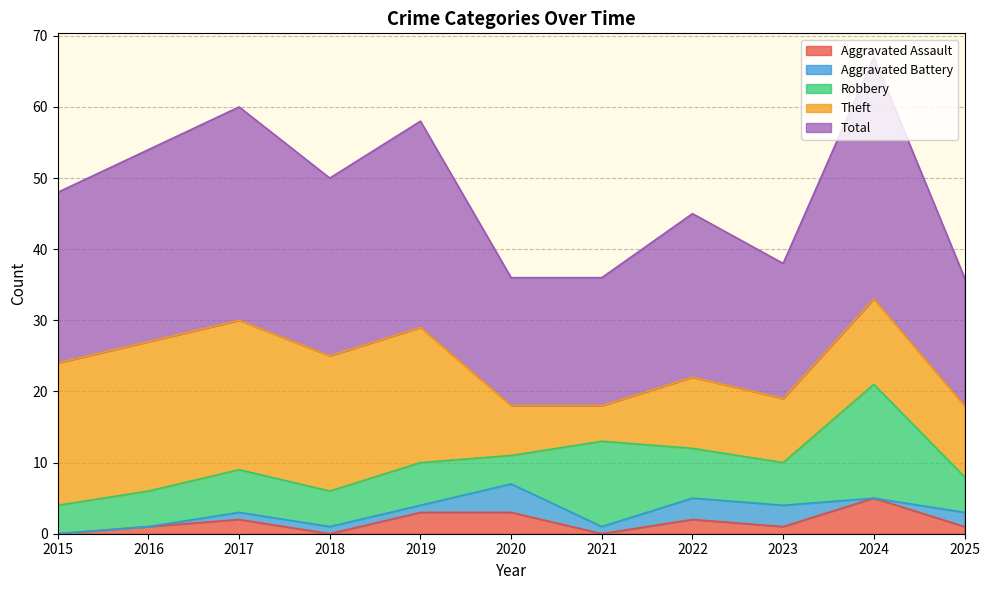

True or false: Theft and Total cross at least once.

False